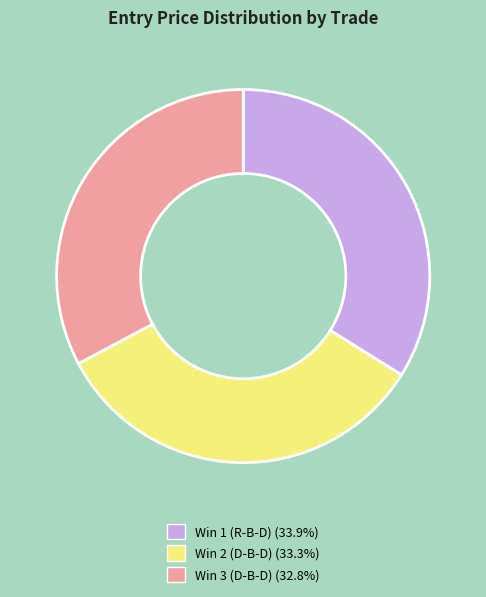

Does Win 3 (D-B-D) account for over 50% of the chart?

No